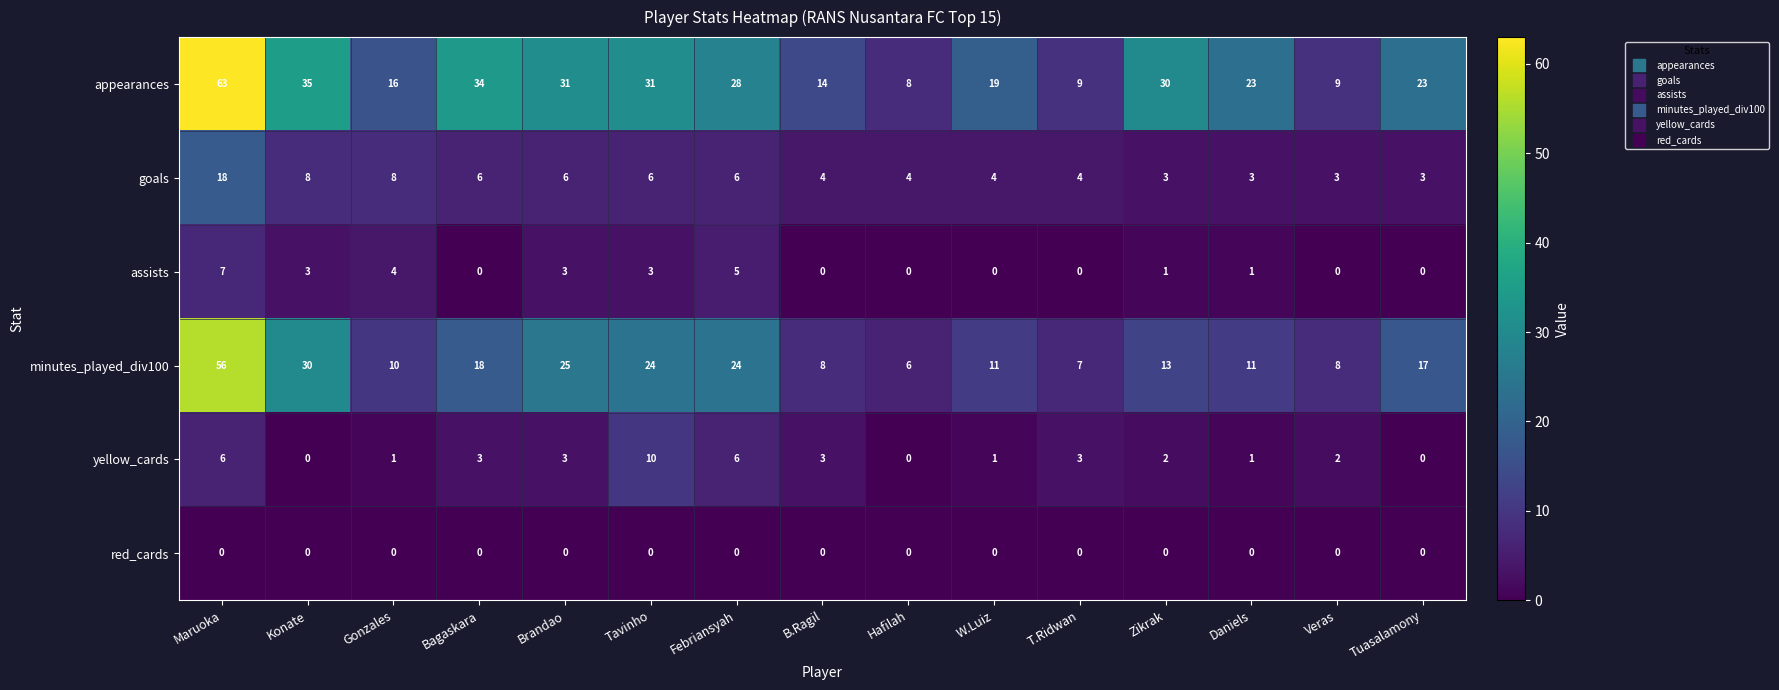

Which series has the largest range (max minus min)?

appearances